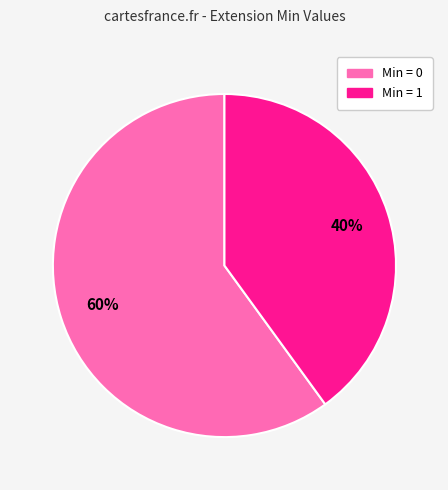

To the nearest percent, what is the difference between the largest and smallest slice percentages?

20%